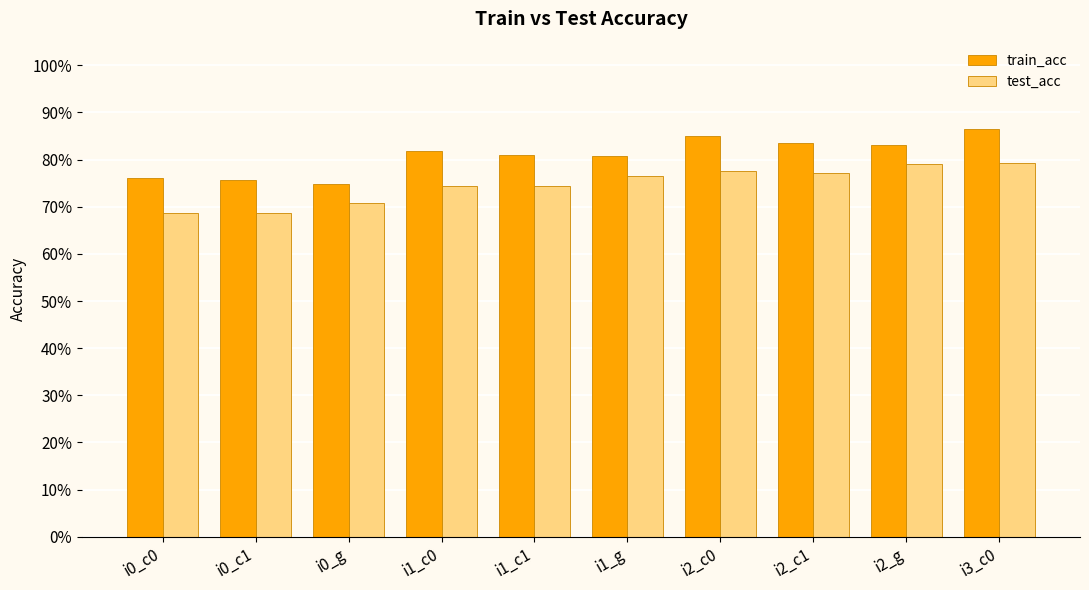

Reading right to left, transcribe all the data shown in this chart.

train_acc: i3_c0=0.9	i2_g=0.8	i2_c1=0.8	i2_c0=0.8	i1_g=0.8	i1_c1=0.8	i1_c0=0.8	i0_g=0.7	i0_c1=0.8	i0_c0=0.8
test_acc: i3_c0=0.8	i2_g=0.8	i2_c1=0.8	i2_c0=0.8	i1_g=0.8	i1_c1=0.7	i1_c0=0.7	i0_g=0.7	i0_c1=0.7	i0_c0=0.7